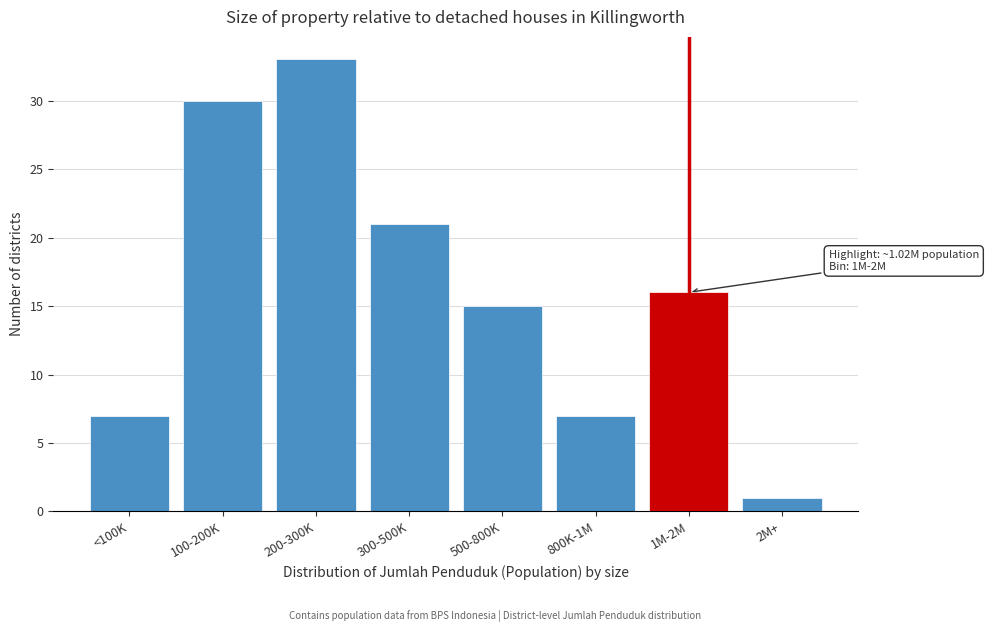

Reading left to right, what are all the values shown in this chart?

<100K=7	100-200K=30	200-300K=33	300-500K=21	500-800K=15	800K-1M=7	1M-2M=16	2M+=1